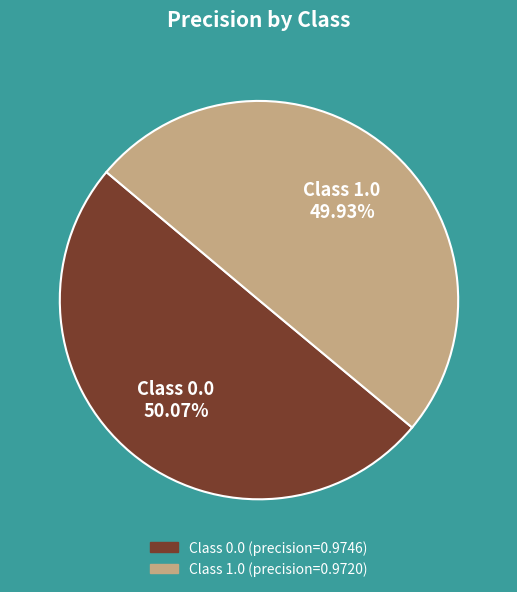

Is there any slice that represents more than half of the pie?

Yes